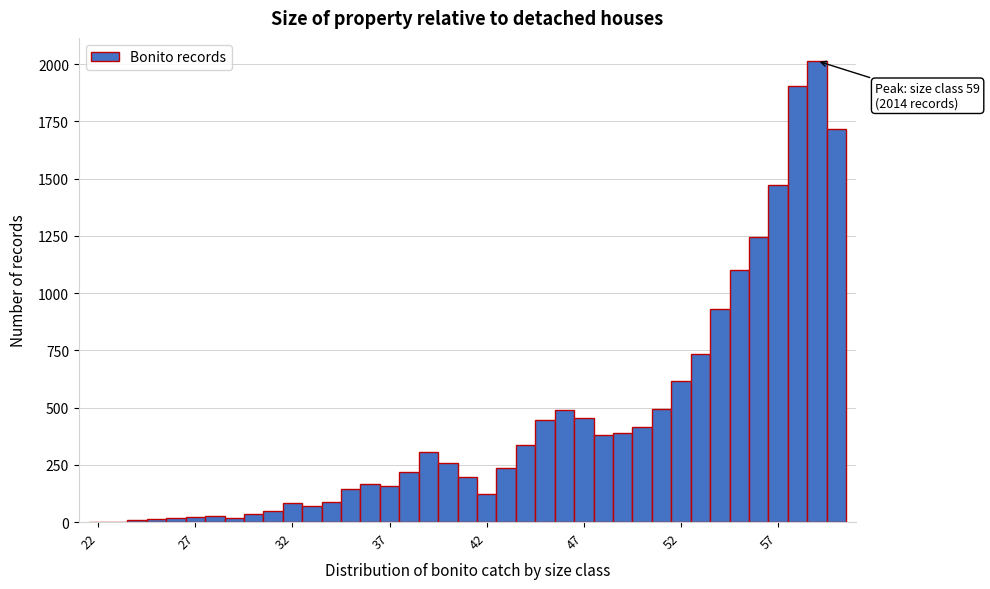

Read against the x-axis, roughly where is the centre of the tallest bar?

59.0